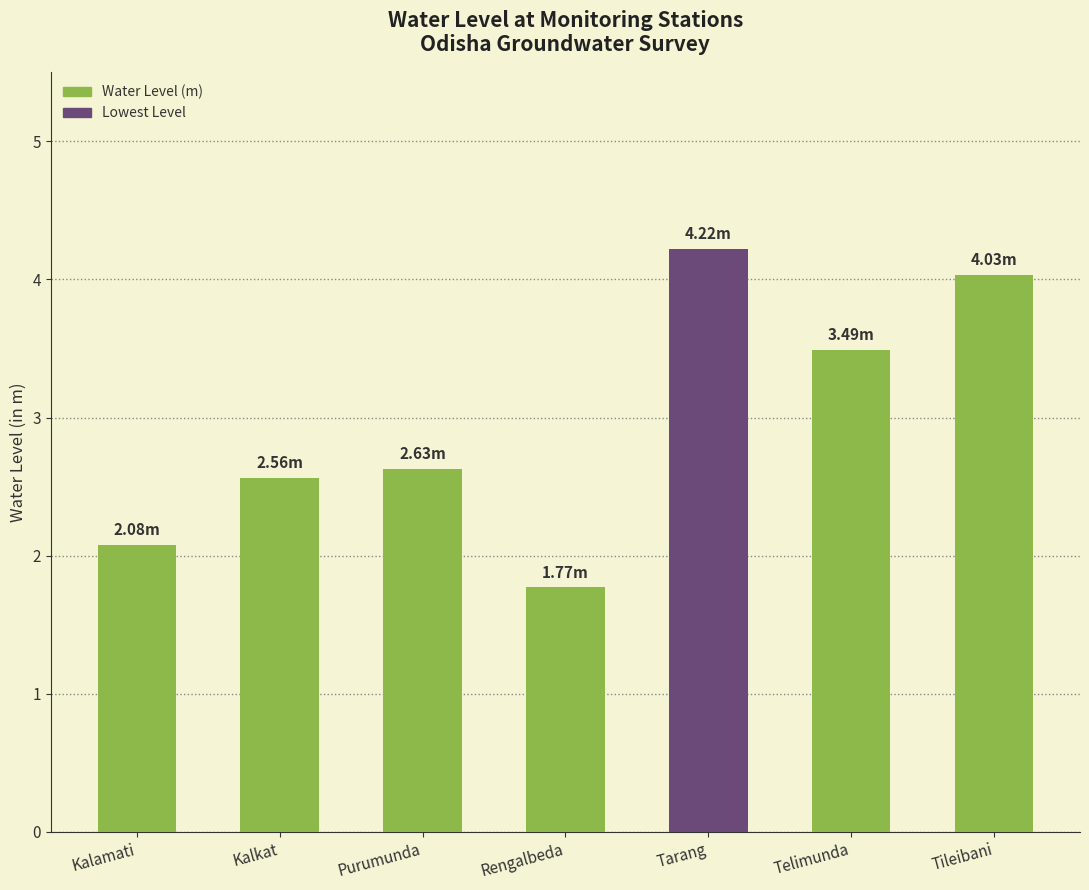

The value at Kalkat is 2.6. True or false?

True